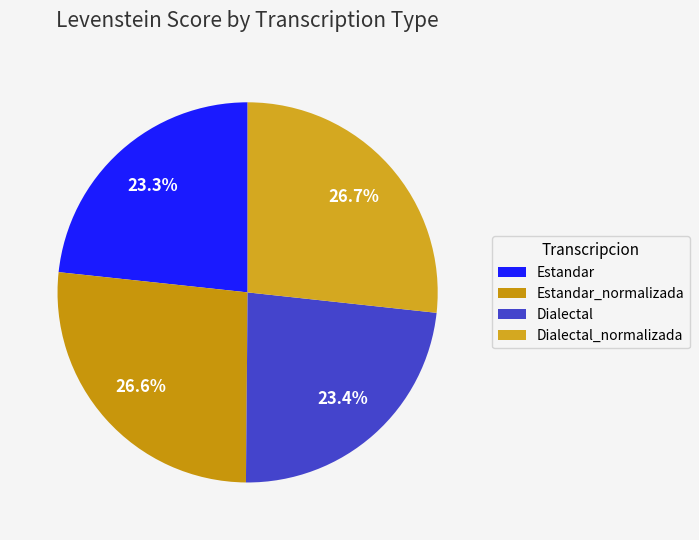

Count the number of slices in the pie.

4